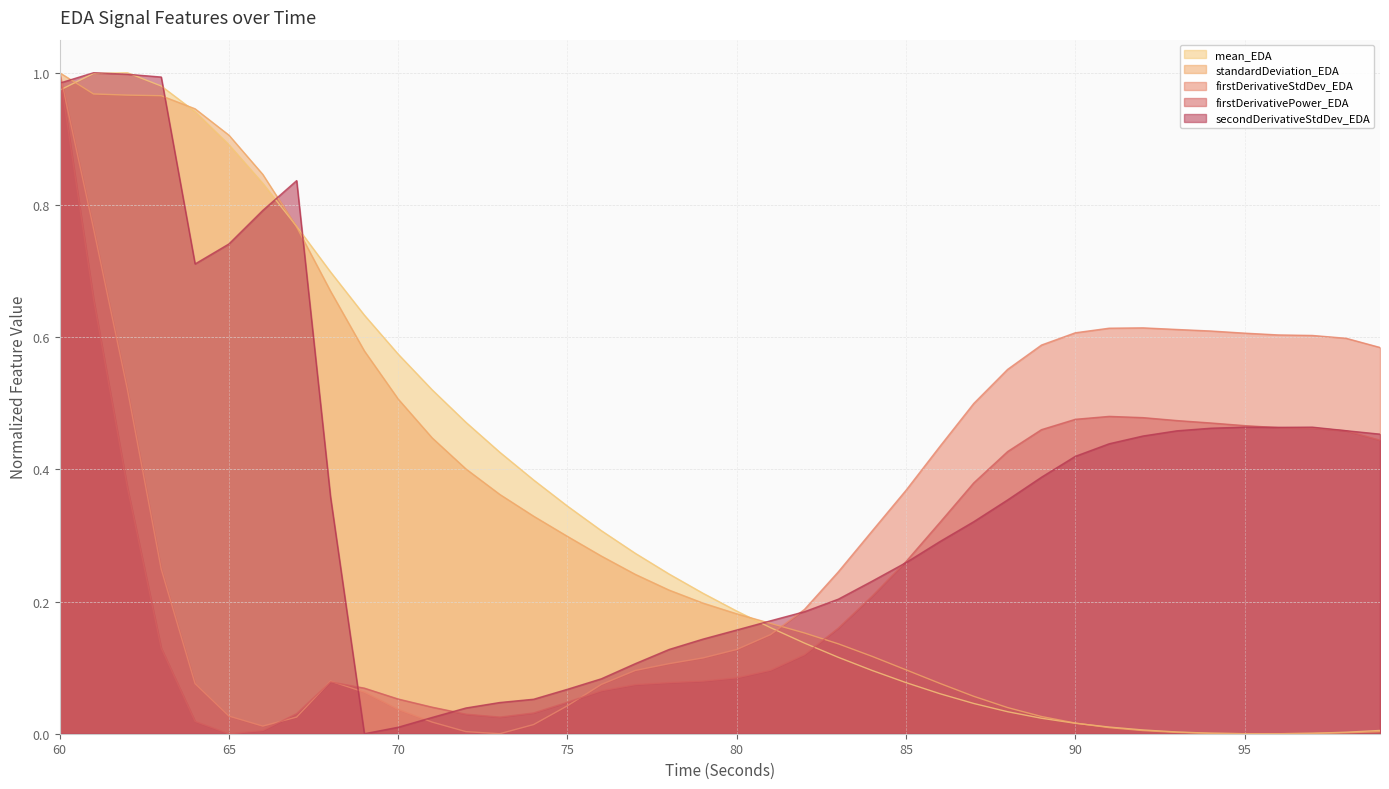

Rank the series at 82 from highest to lowest value.

firstDerivativeStdDev_EDA, secondDerivativeStdDev_EDA, standardDeviation_EDA, mean_EDA, firstDerivativePower_EDA